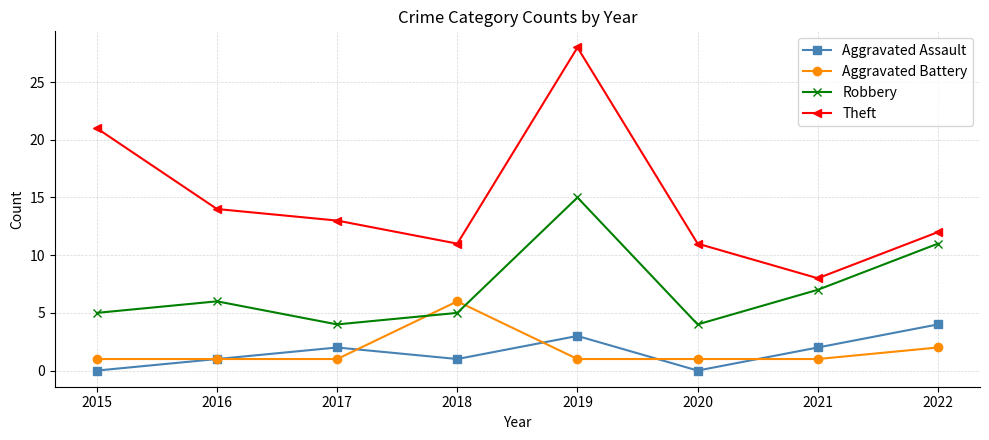

Where is the first local maximum for Theft?

2019